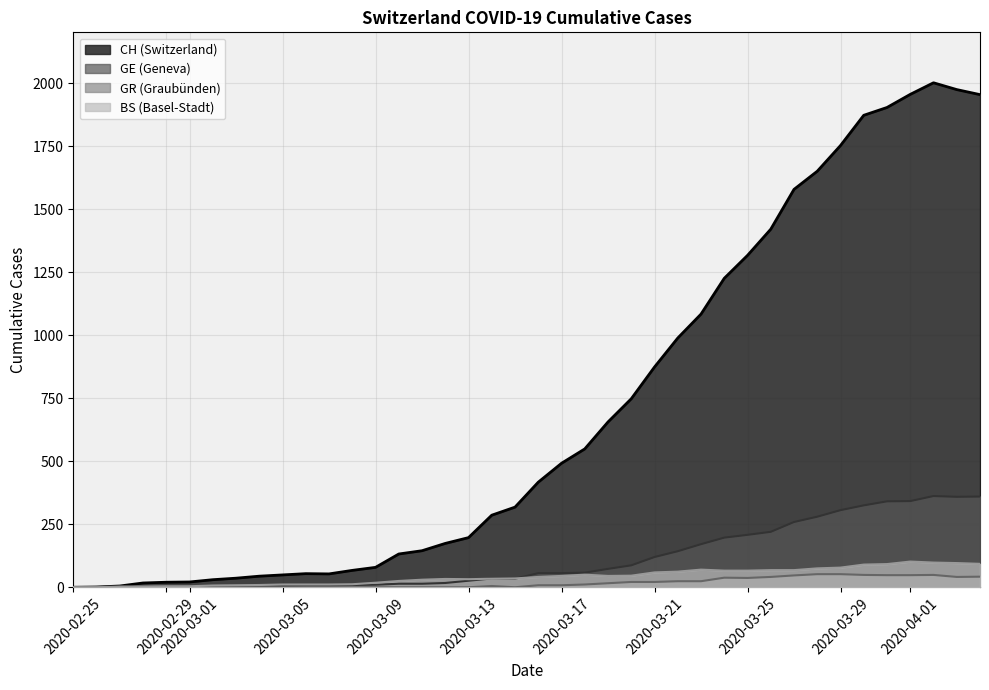

At how many categories does at least one series exceed 1444?

9